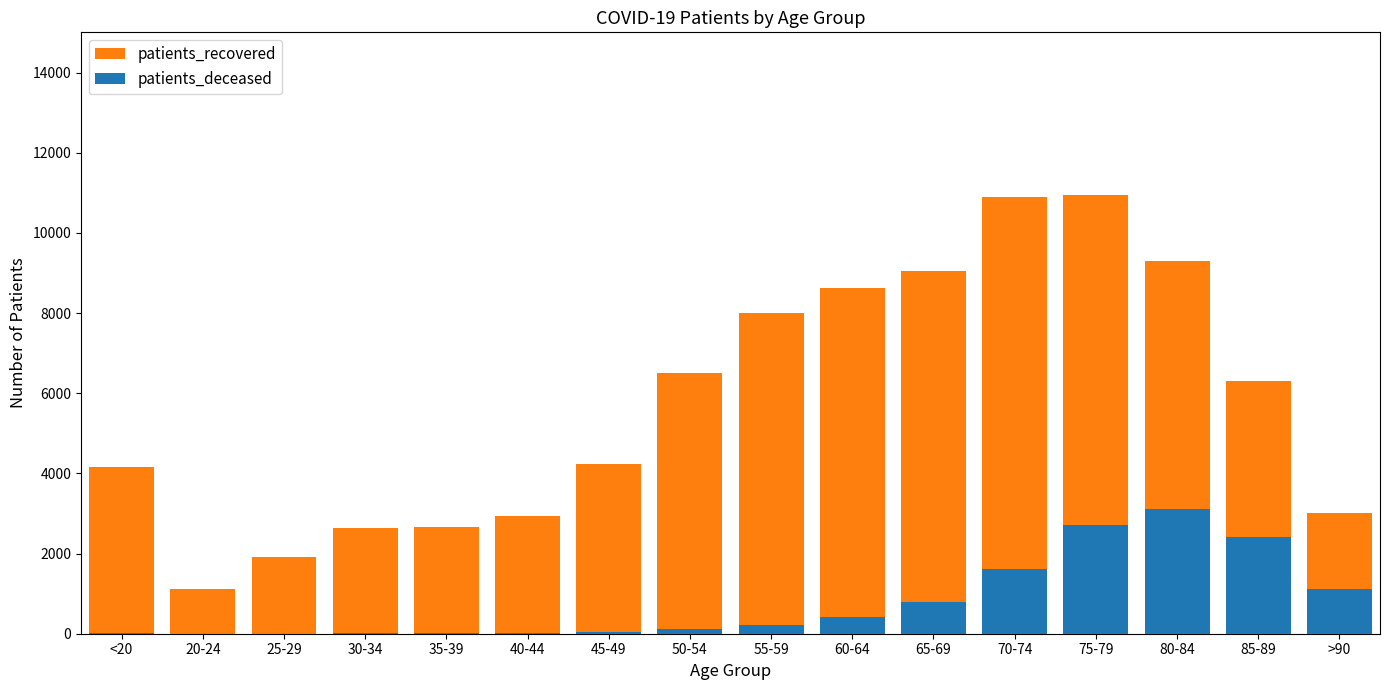

Which has a higher value, <20 or 65-69?

65-69